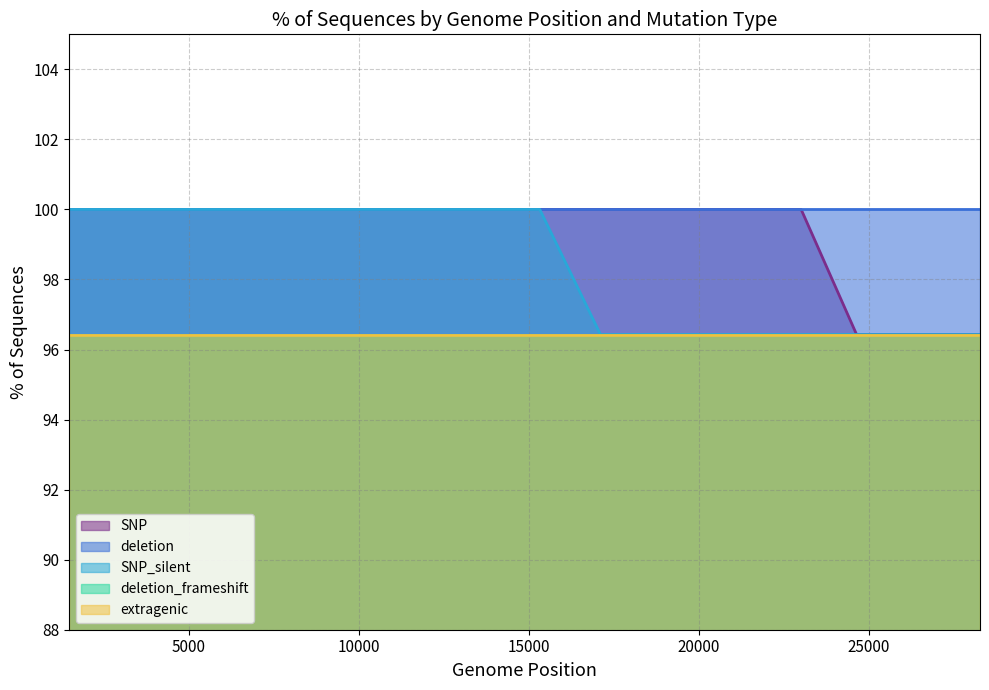

True or false: deletion_frameshift and SNP_silent intersect in this chart.

False